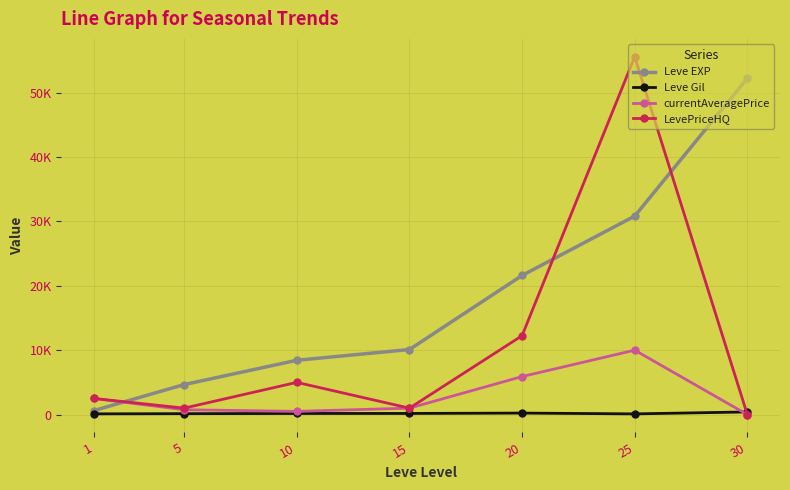

Does the chart have visible grid lines?

Yes